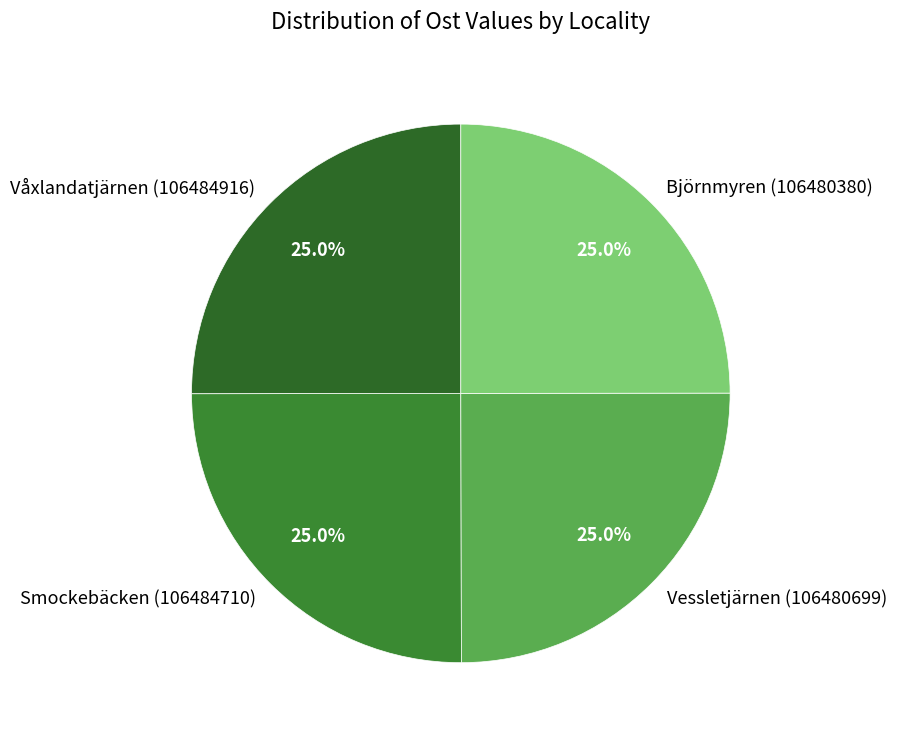

Approximately how many times larger is the value at Vessletjärnen (106480699) compared to Smockebäcken (106484710)?

1.0